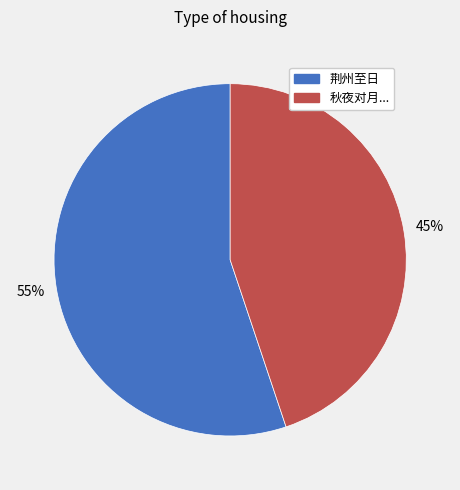

Is there any slice that represents more than half of the pie?

Yes